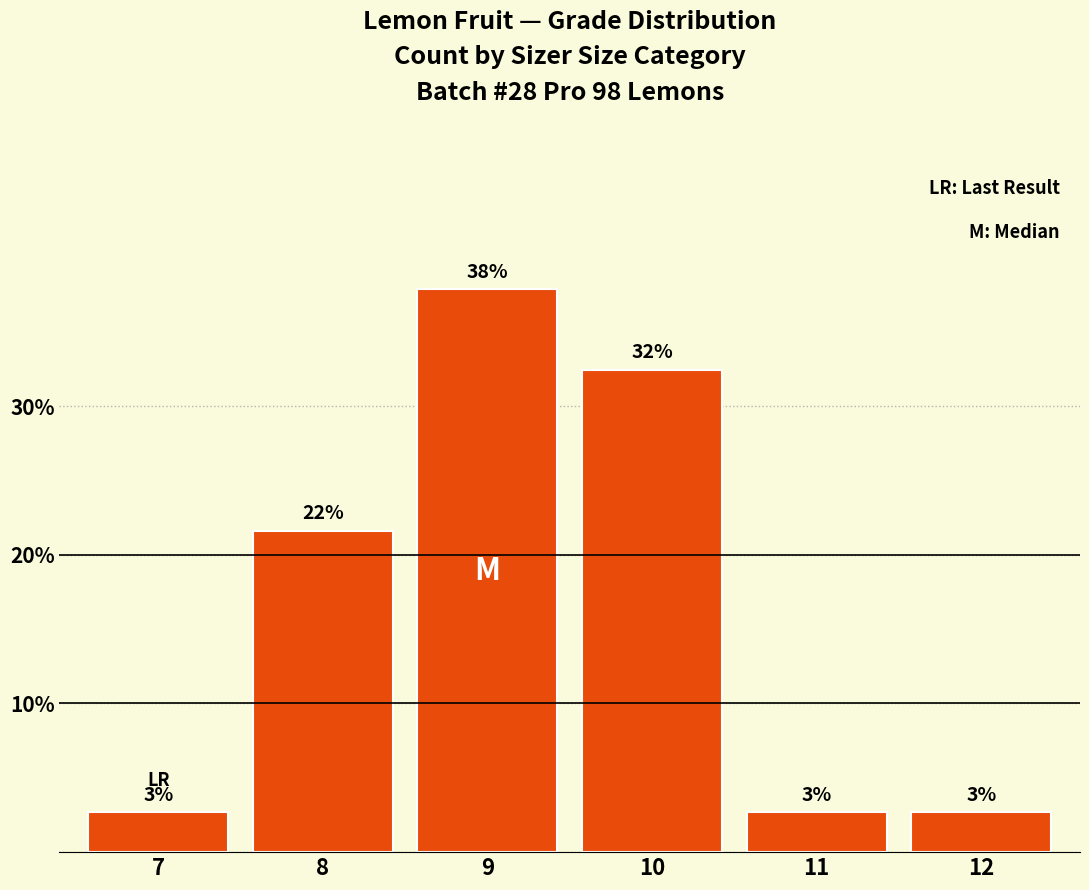

What is the change in value from 7 to 9?

+35.1